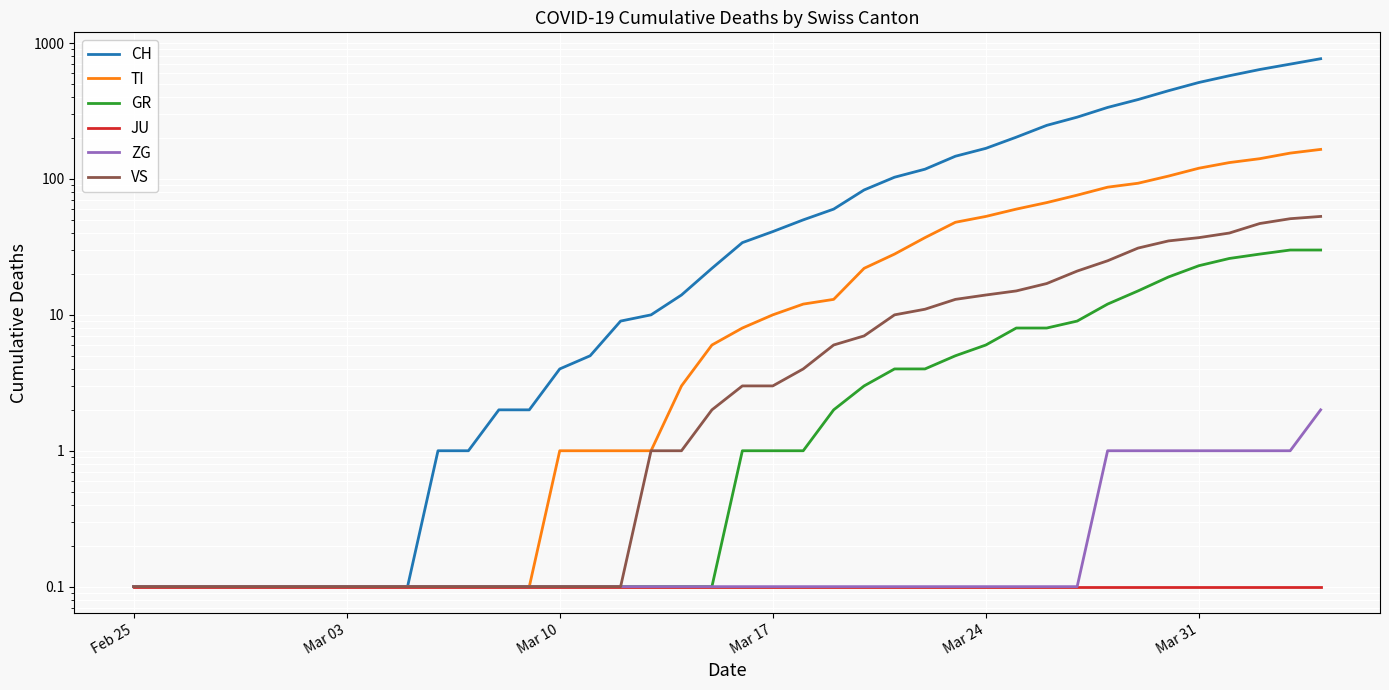

What value does the GR series have at Mar 03?

0.1